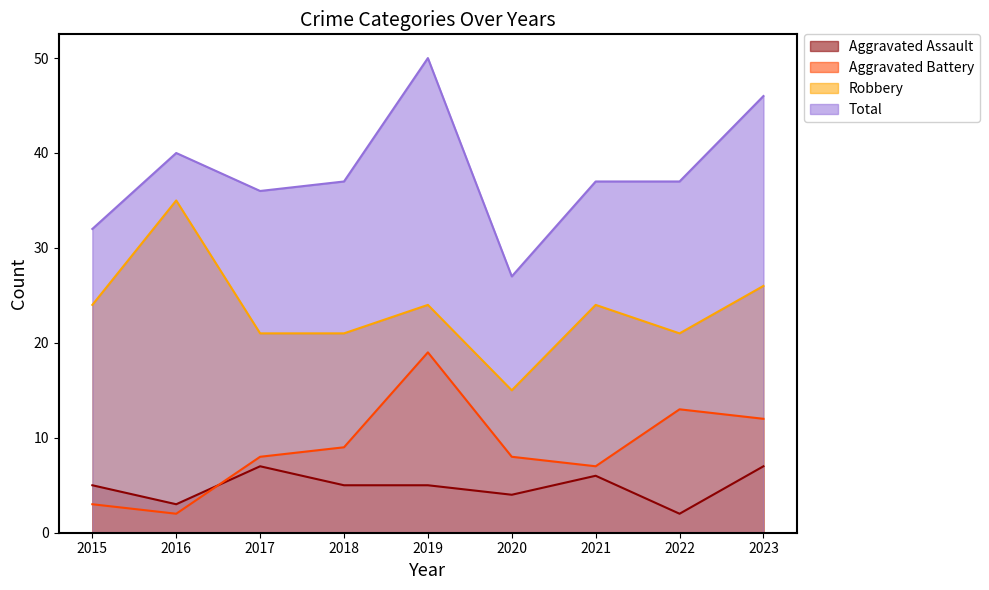

What is the difference between the Robbery values at 2019 and 2020?

9